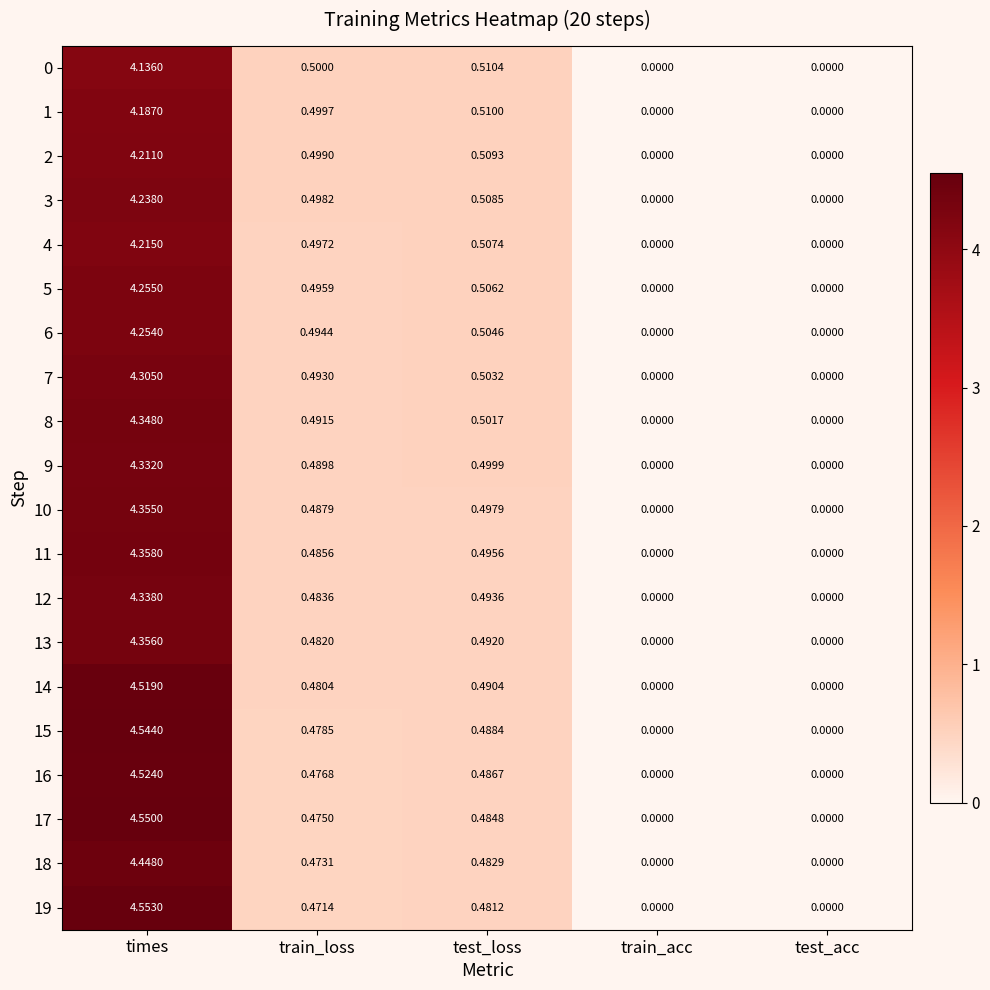

Where is 3 nearest to the value 2?

test_loss